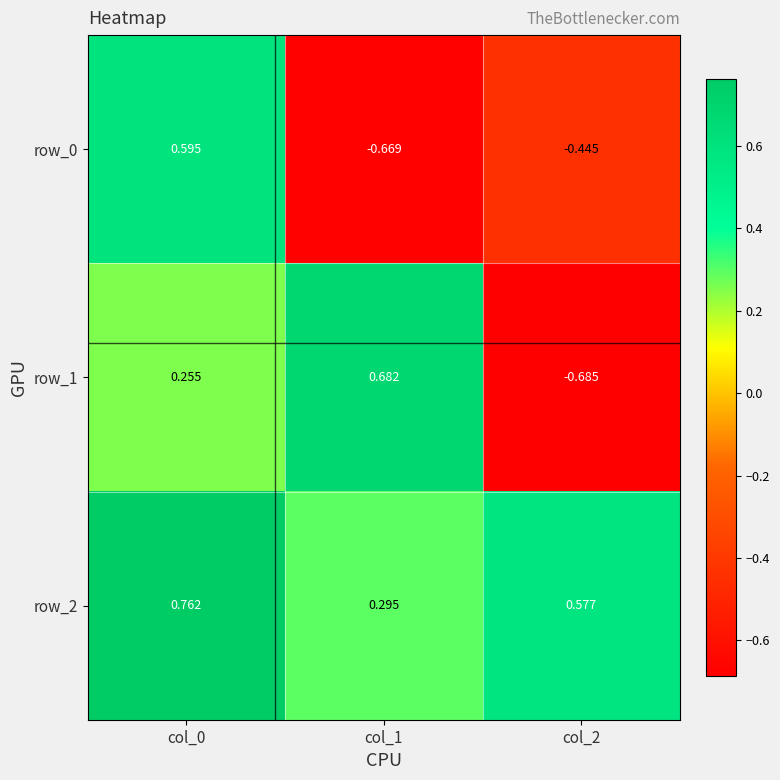

Is the value of row_0 at col_0 greater than the value of row_1 at col_1?

No